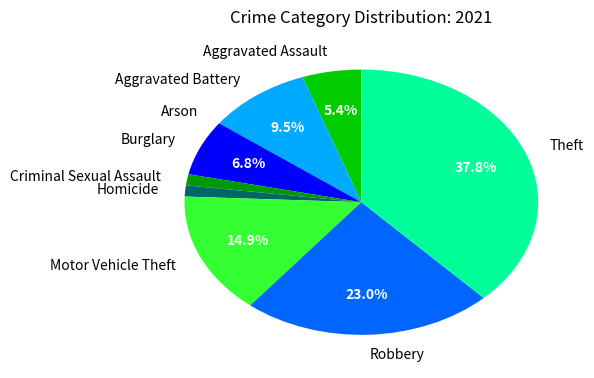

Which slice is the largest?

Theft